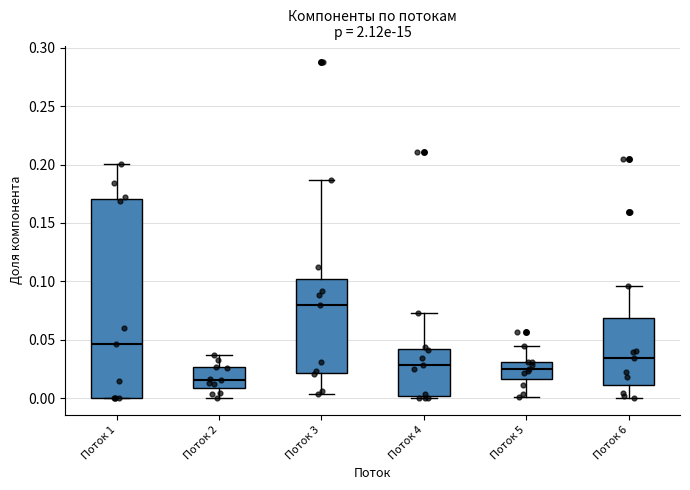

Which box is the tallest, from its lower edge to its upper edge?

Поток 1